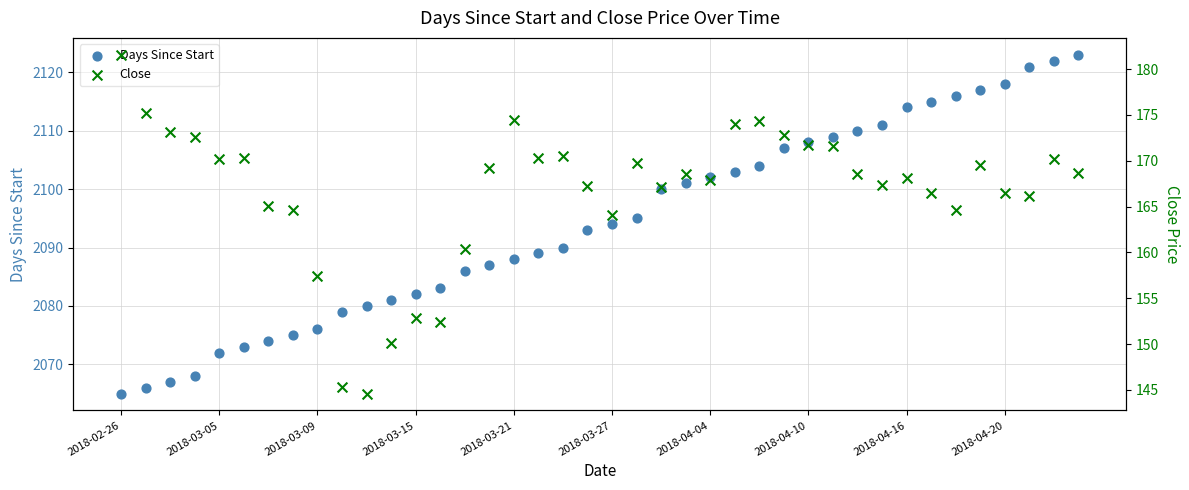

Which series reaches the maximum Y coordinate?

Days Since Start